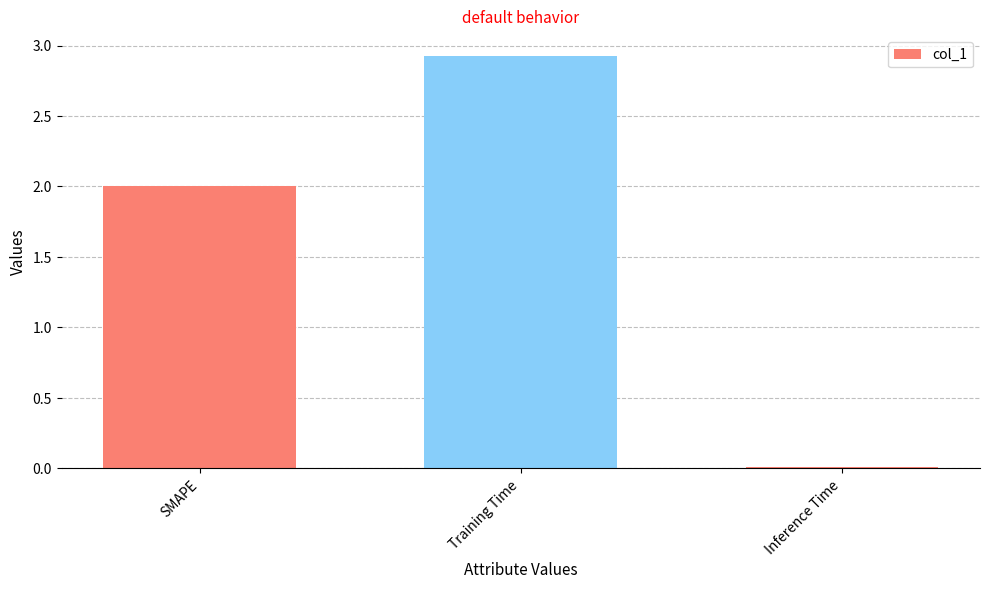

How many bars are there in total?

3